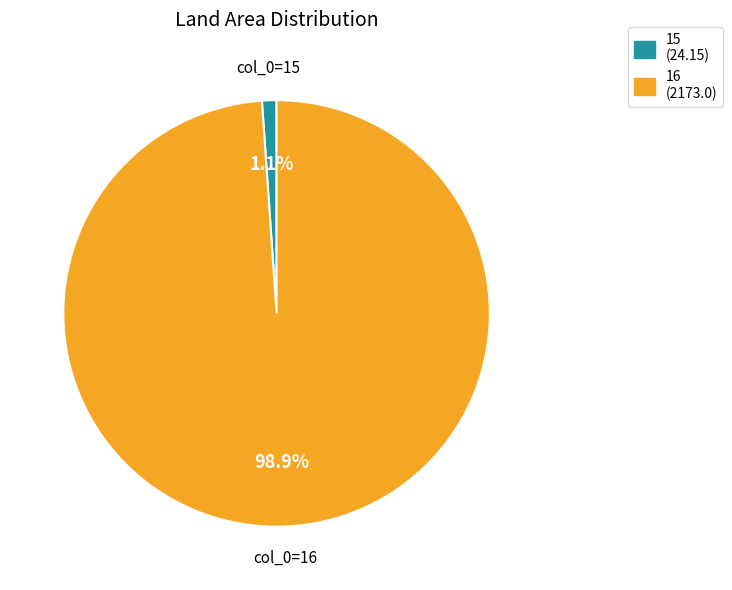

To the nearest percent, what is the difference between the largest and smallest slice percentages?

98%